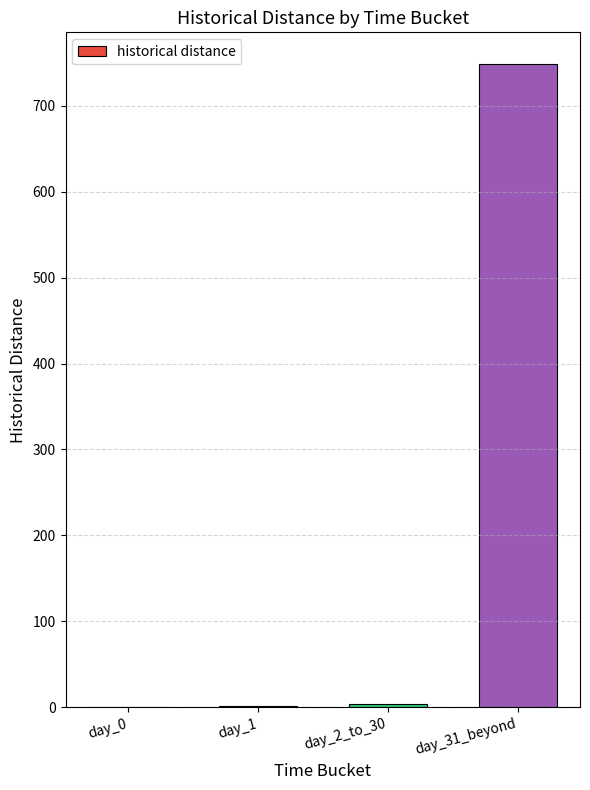

Is it true that the value at day_31_beyond is 1002?

False